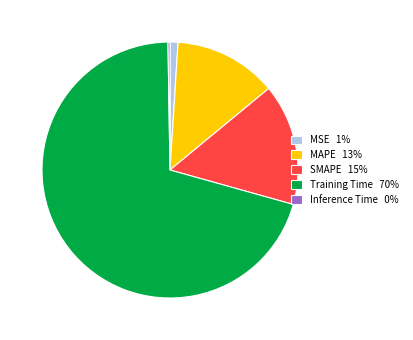

True or false: SMAPE 15% accounts for 15% of the total.

True